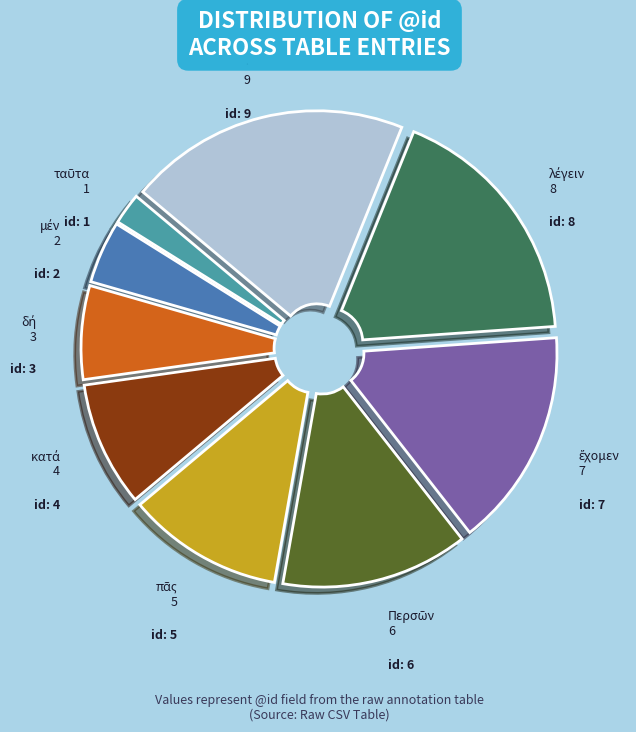

How many segments does this pie chart have?

9